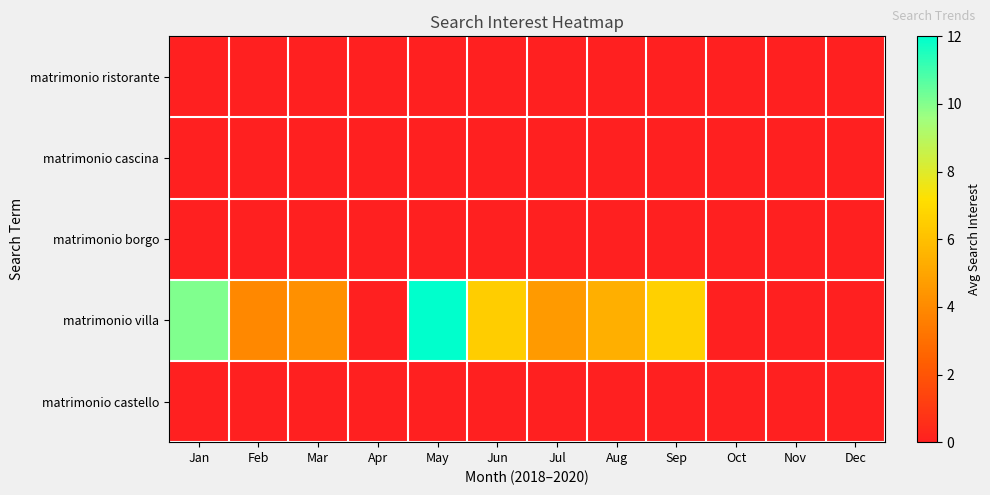

Which series has the largest total across all categories?

matrimonio villa